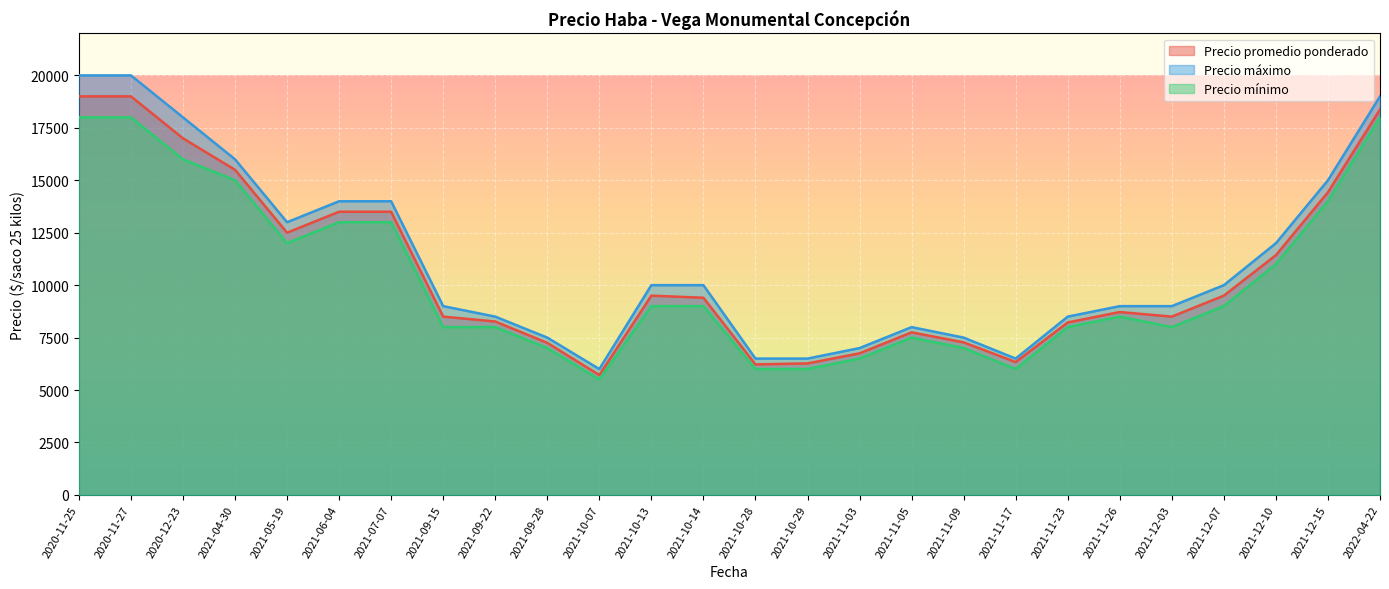

What is the sum of all Precio mínimo values?

267000